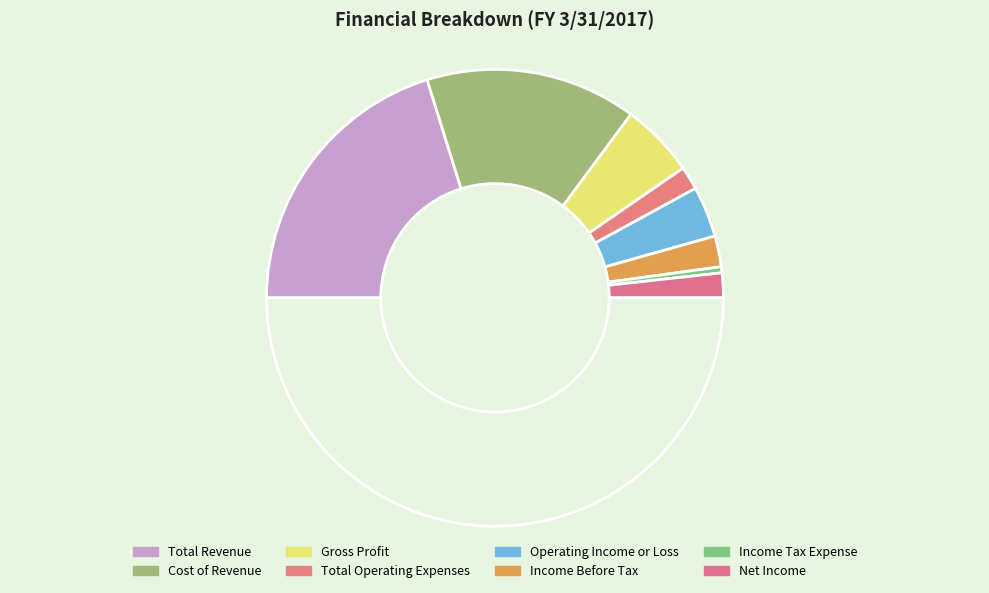

How many slices are in this pie chart?

9